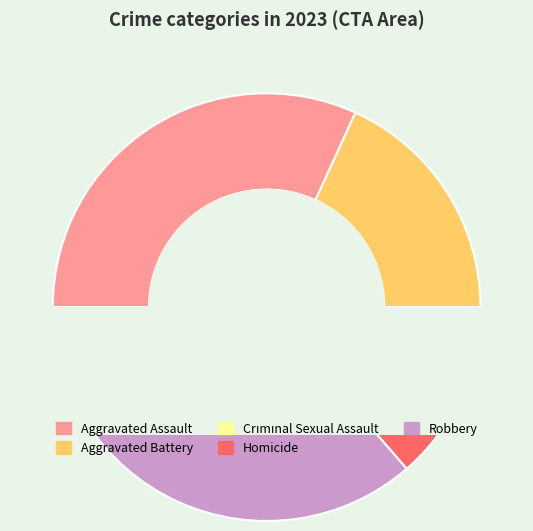

Which has a higher value, Robbery or Aggravated Assault?

Robbery